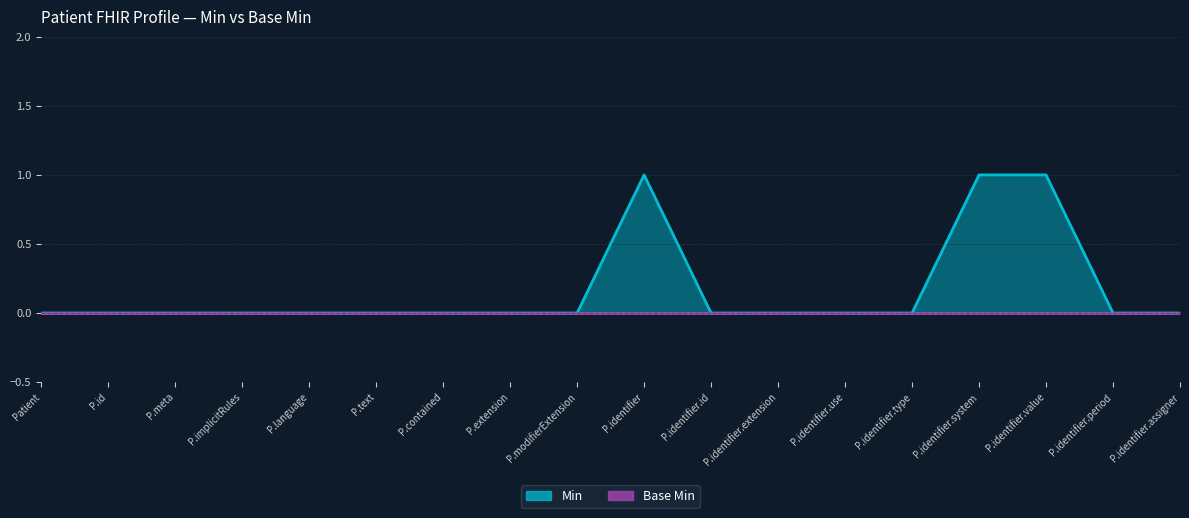

Count the number of categories in the chart.

18